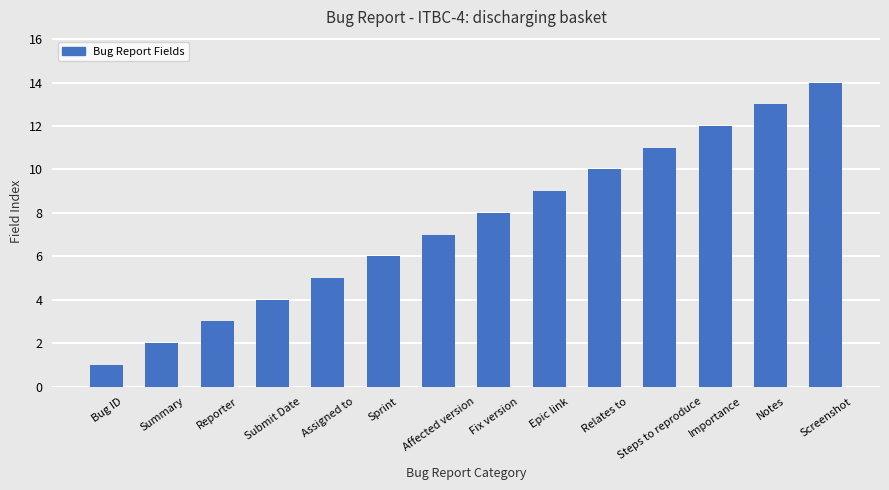

Reading left to right, list all the values displayed in this chart.

1	2	3	4	5	6	7	8	9	10	11	12	13	14